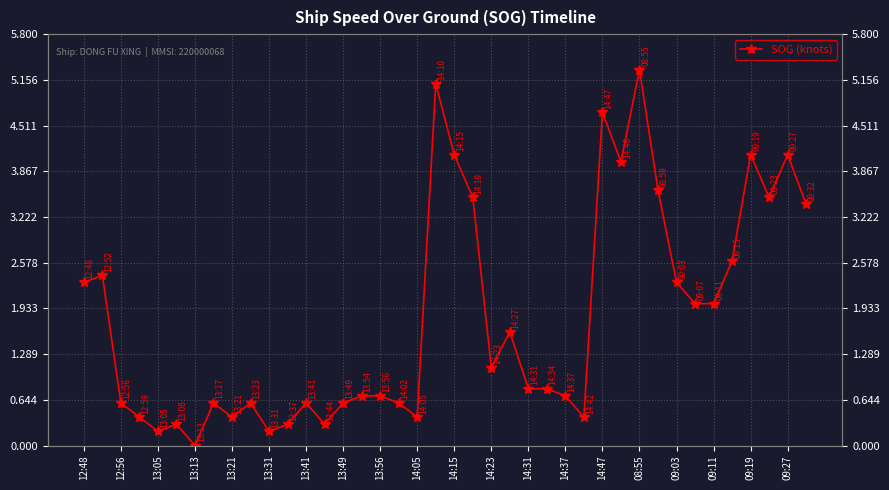

Which has a higher value, 37 or 39?

37